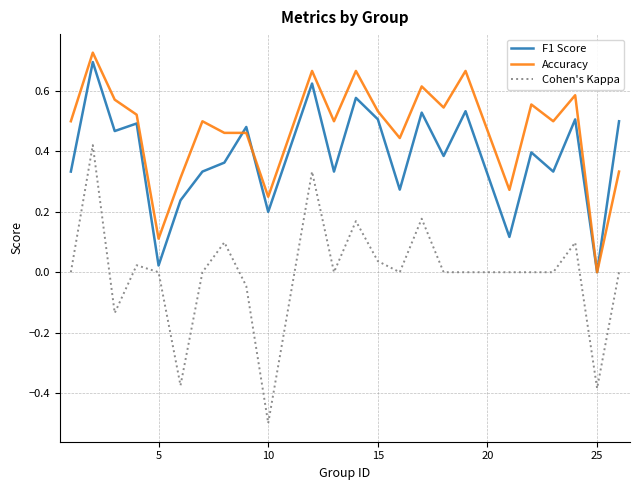

What are all the series names shown in the legend?

F1 Score, Accuracy, Cohen's Kappa